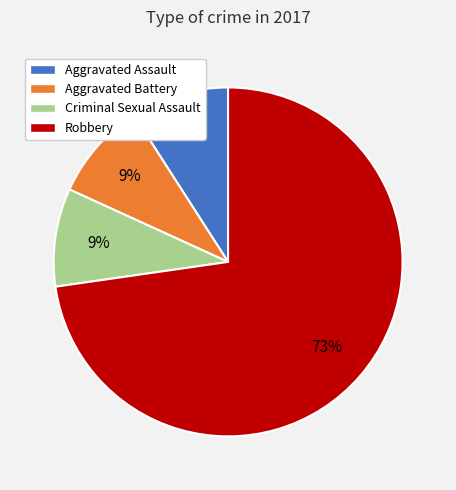

True or false: Aggravated Battery accounts for 16% of the total.

False